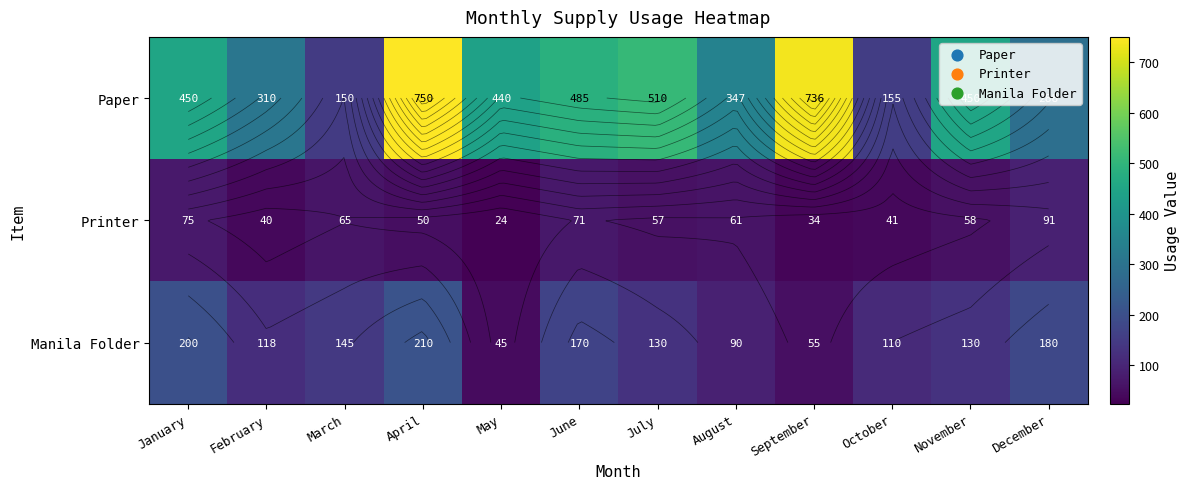

What is the difference between the Manila Folder values at February and October?

8